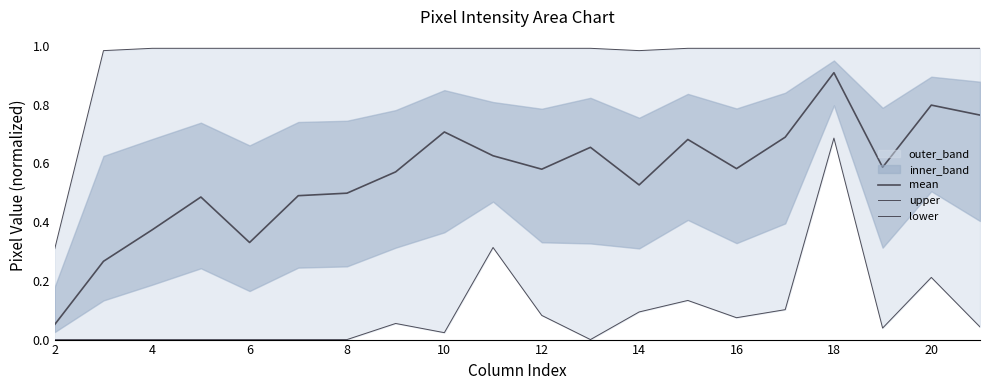

True or false: upper and lower cross at least once.

False